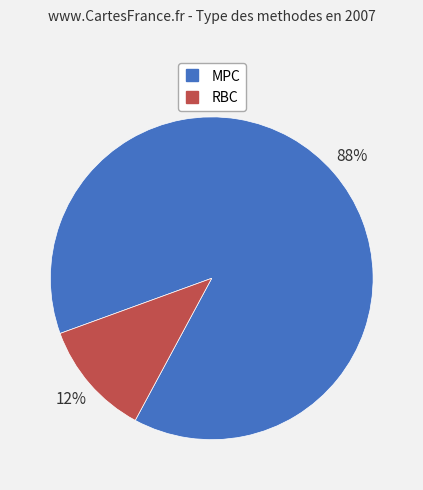

Count the number of slices in the pie.

2